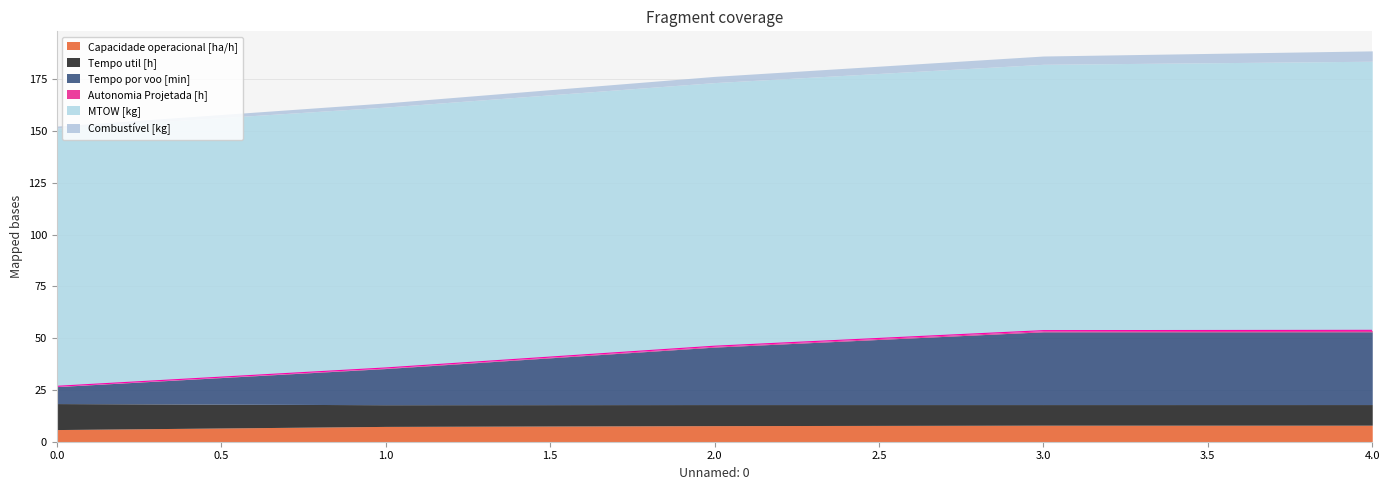

The Capacidade operacional [ha/h] series shows 5.9 at 0.0. True or false?

True